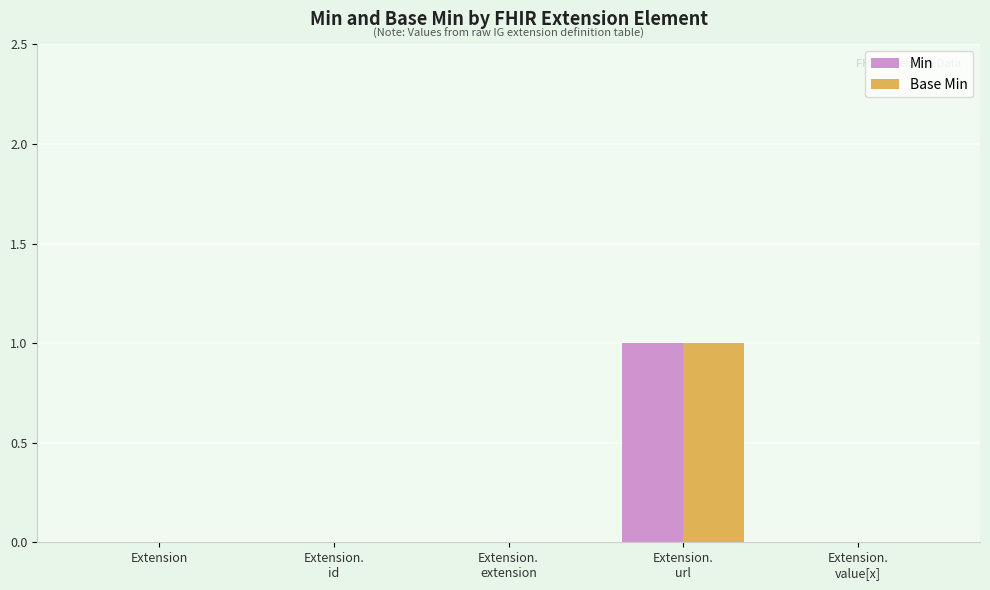

Read the Base Min value at Extension.
url.

1